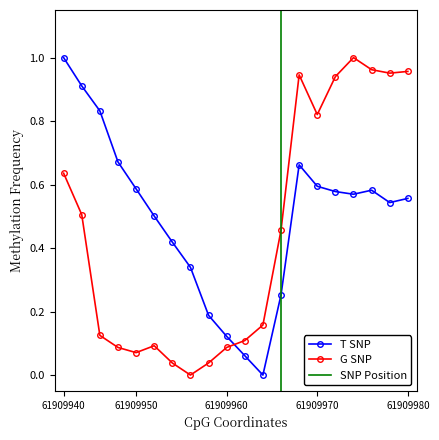

What position from the right is 18?

2